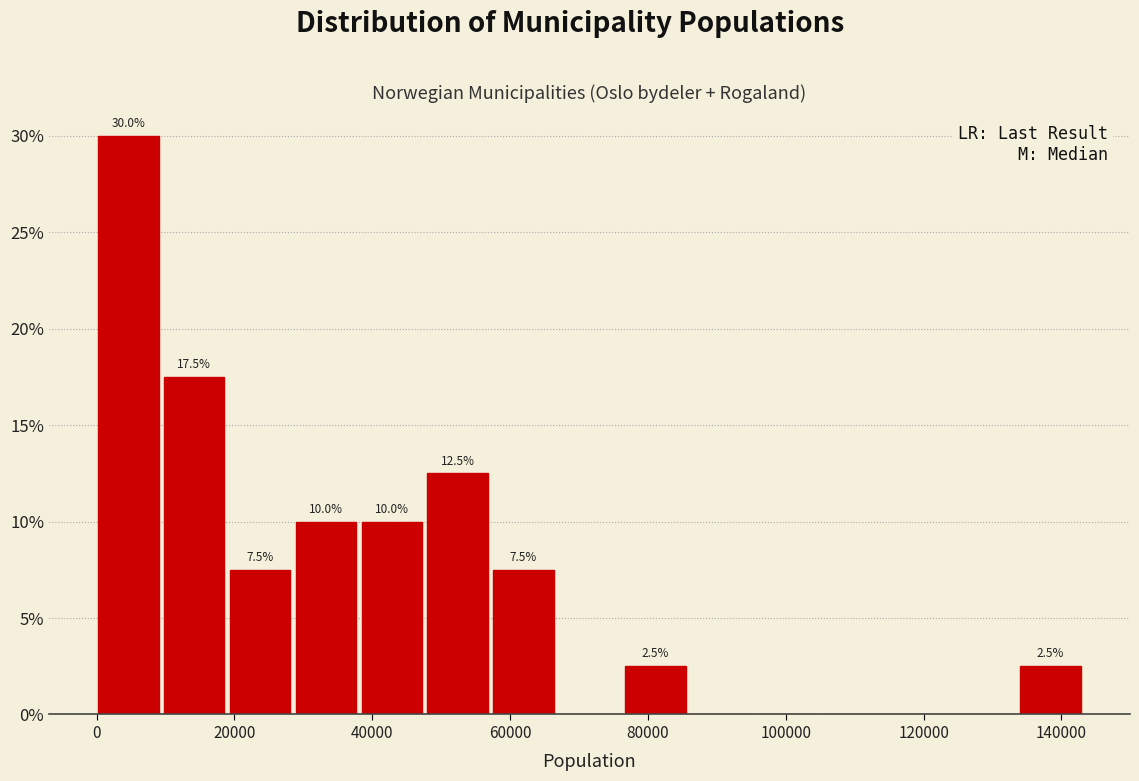

Which range on the x-axis has the tallest bar?

0 to 10000